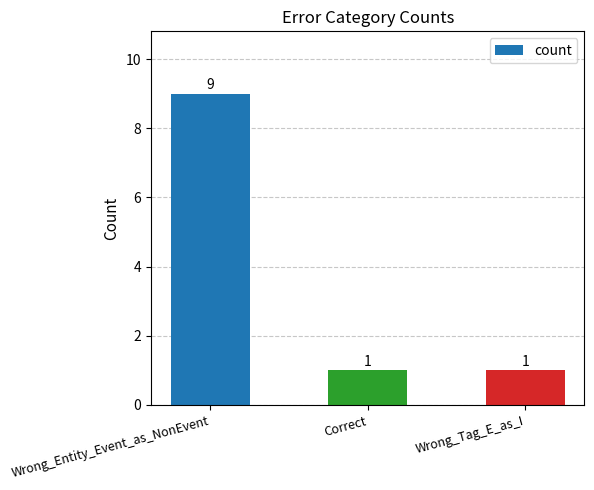

Read the value at Wrong_Entity_Event_as_NonEvent.

9